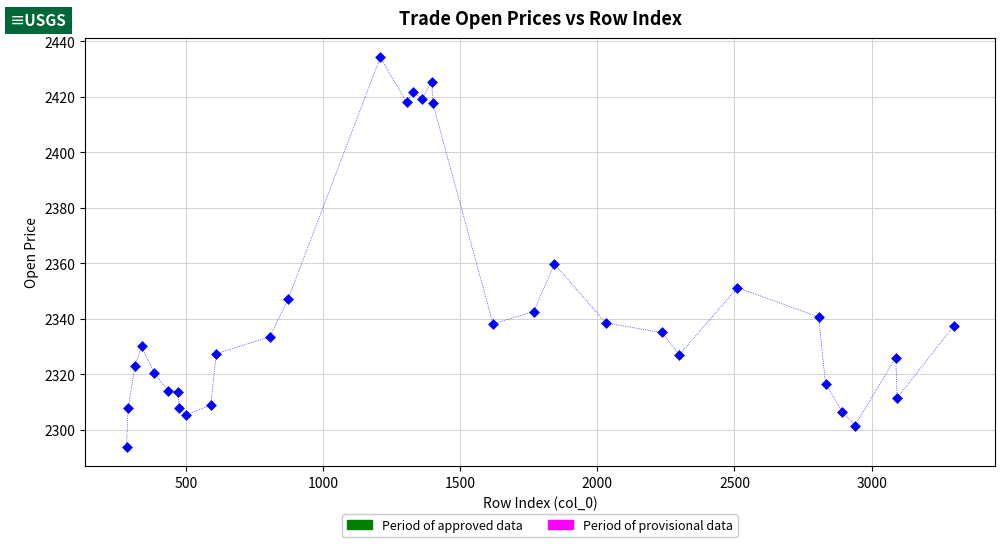

What Y value in the scatter plot is closest to 2364?

2359.7